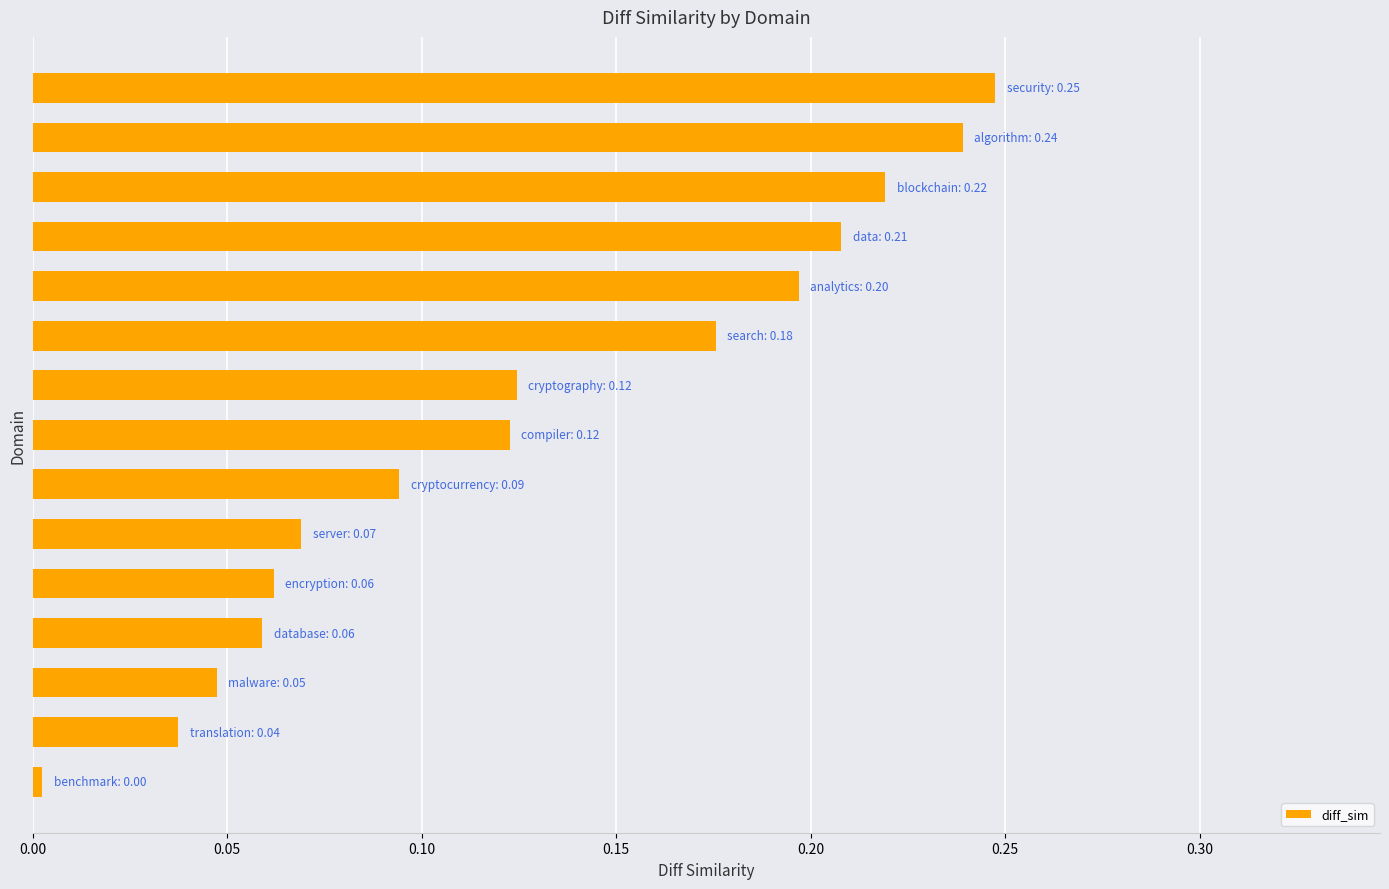

What is the sum of all values?

1.9